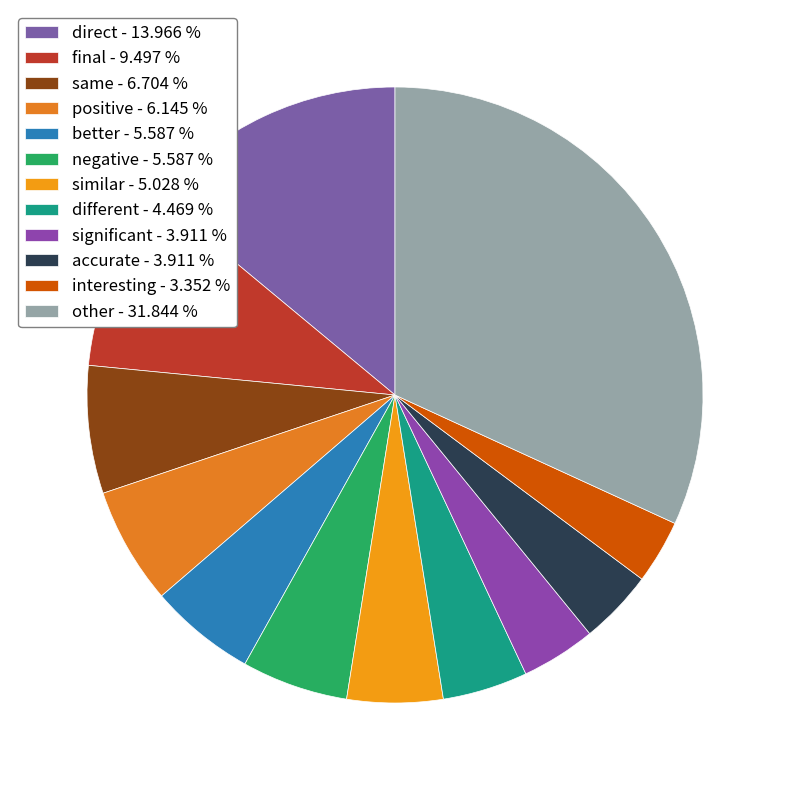

What is the total percentage of negative and significant?

9.5%